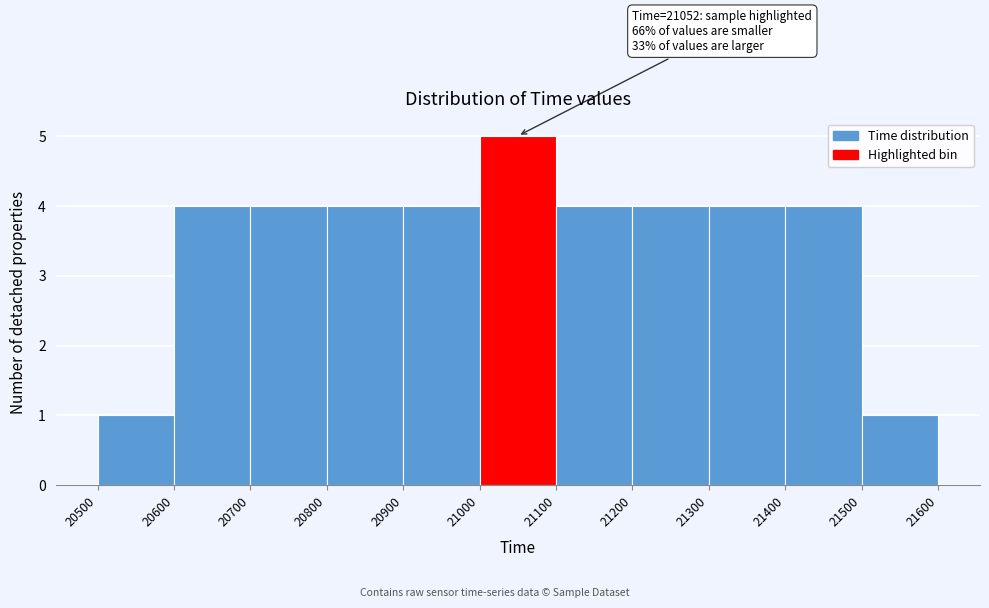

Which range on the x-axis has the tallest bar?

21000 to 21100